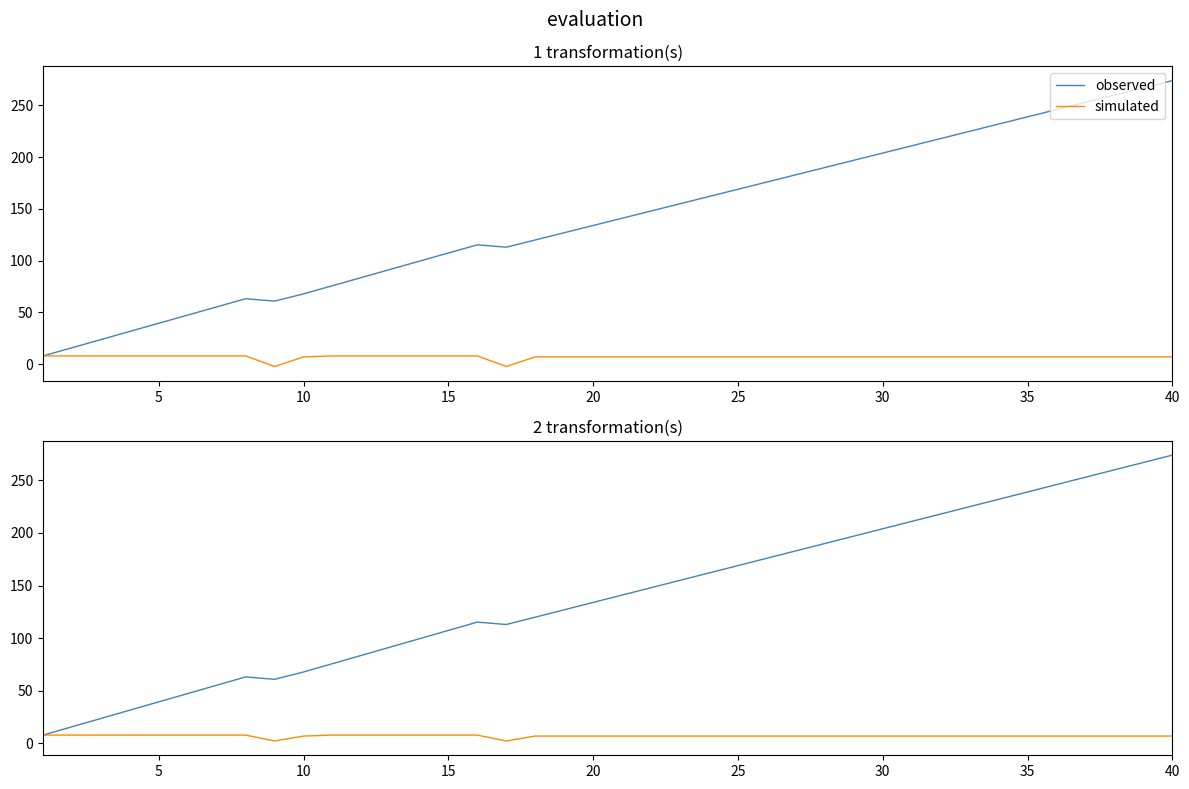

What is the maximum value shown in the chart?

274.0